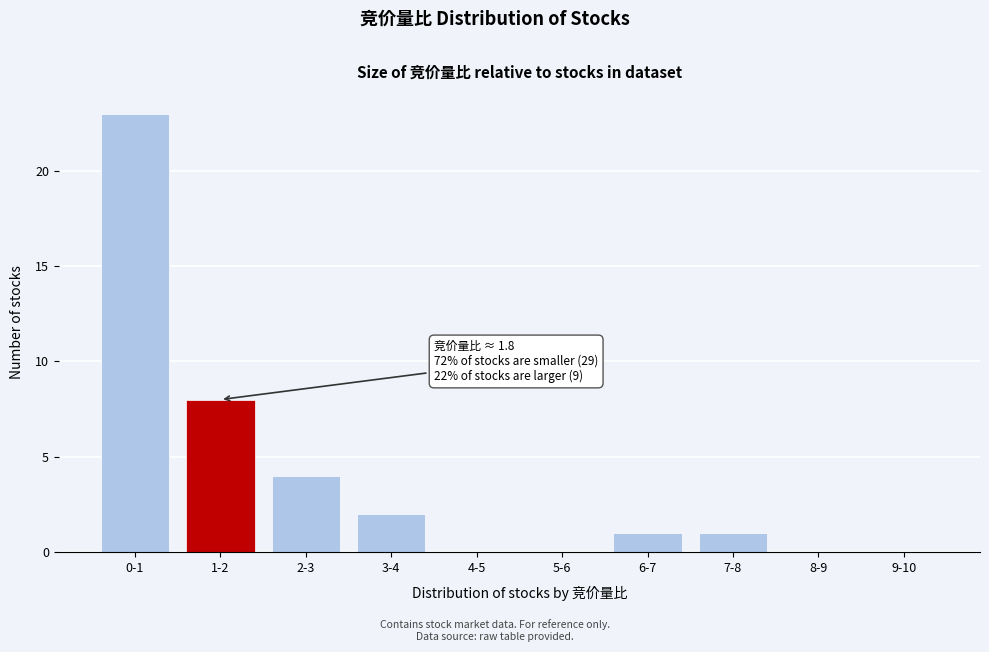

Reading left to right, what are all the values shown in this chart?

0-1=23	1-2=8	2-3=4	3-4=2	4-5=0	5-6=0	6-7=1	7-8=1	8-9=0	9-10=0